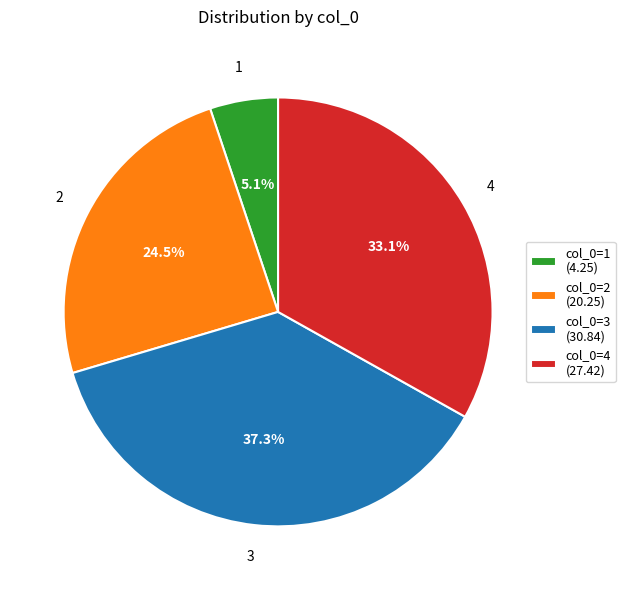

Count the number of slices in the pie.

4